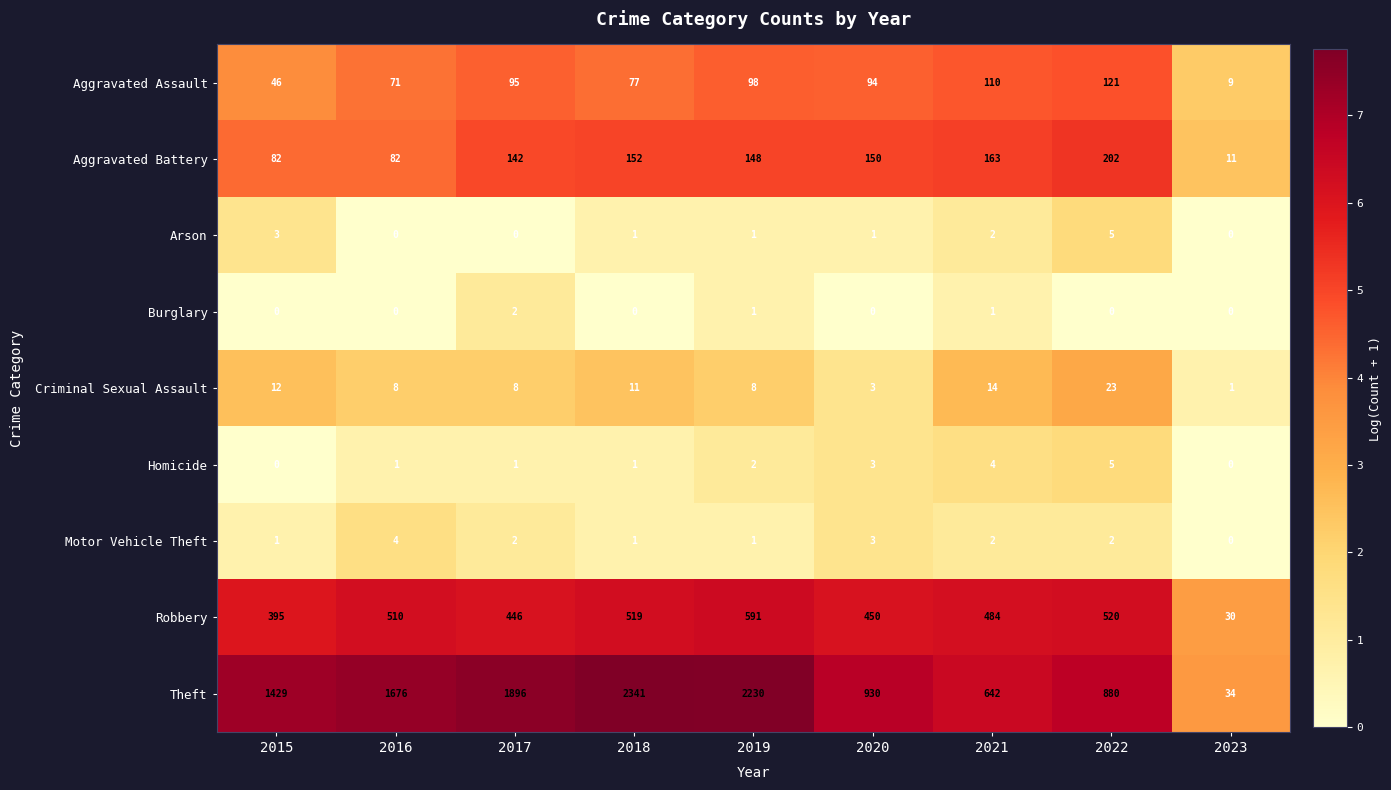

Which series changed the most between 2017 and 2020?

Theft